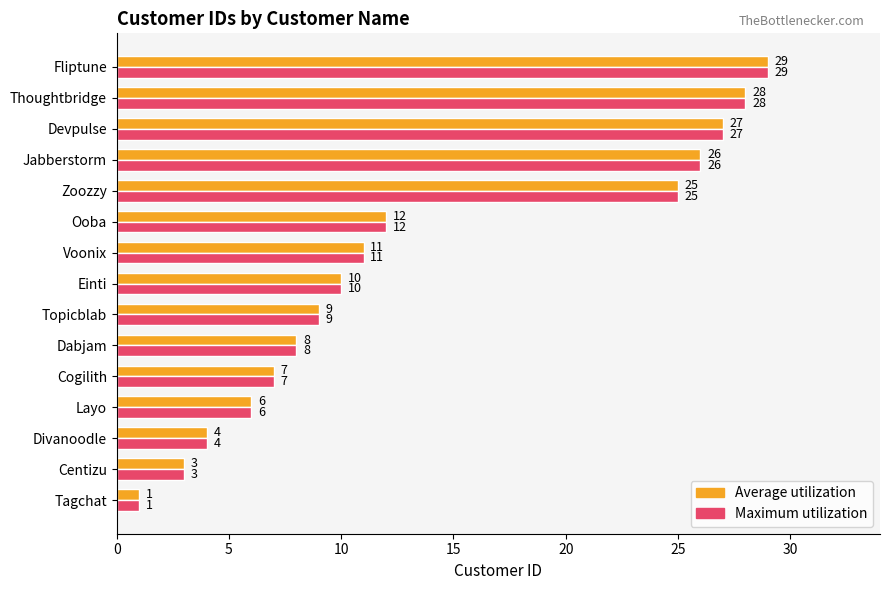

What is the sum of all Average utilization values?

206